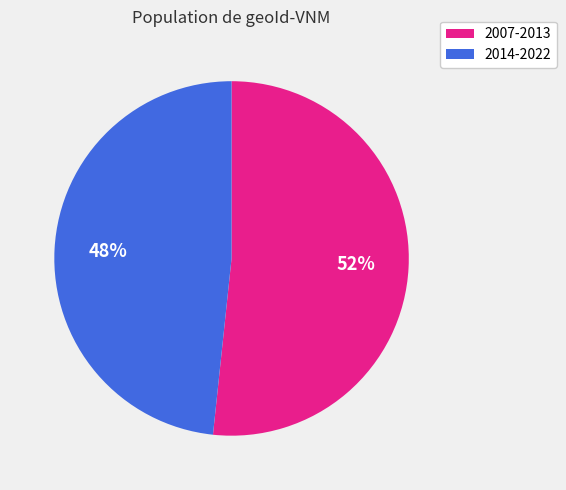

To the nearest percent, what is the average slice percentage?

50%